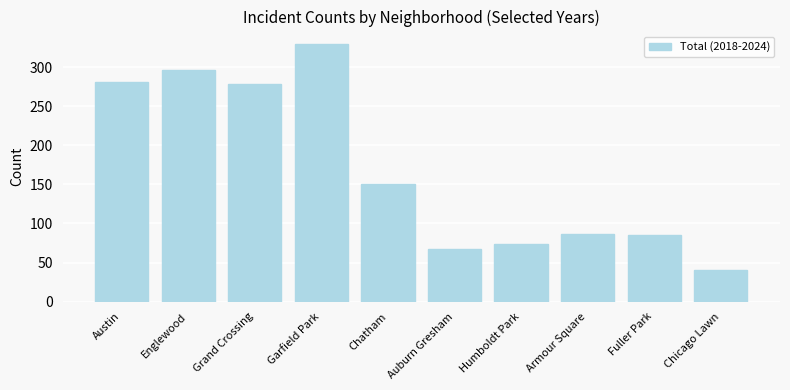

What is the difference between the maximum and minimum values?

289